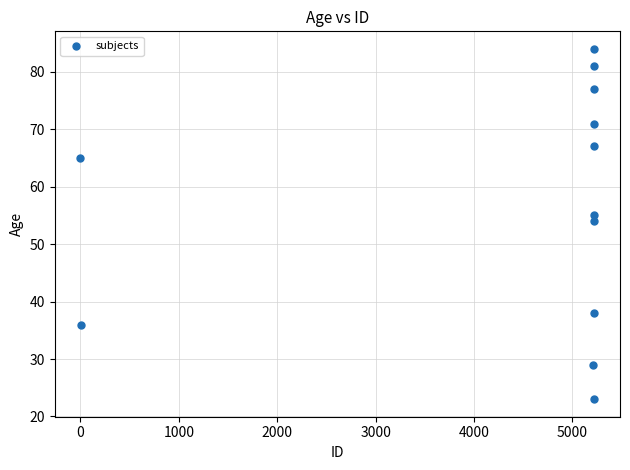

What is the range of X values (max minus min)?

5221